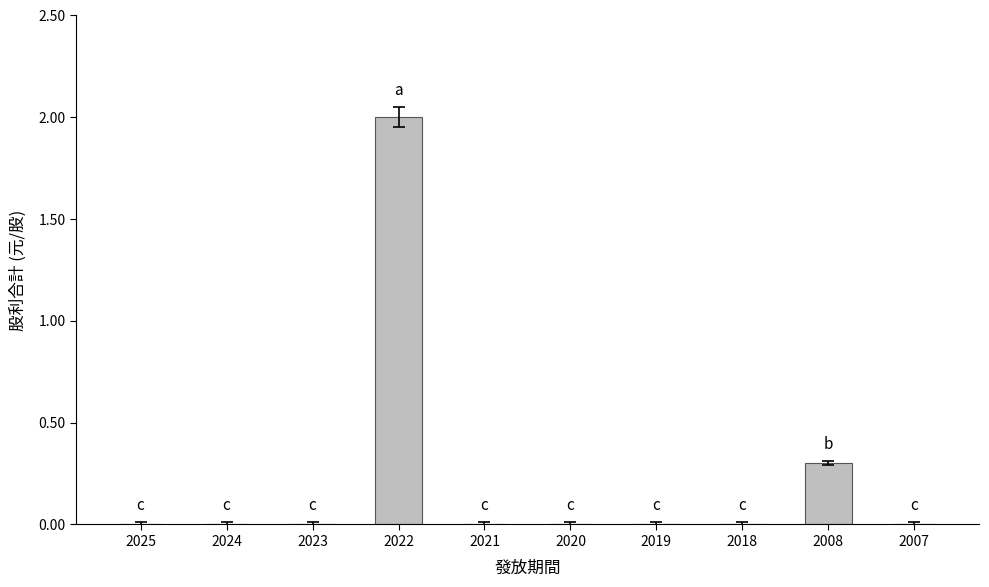

Reading left to right, list all the values displayed in this chart.

2025=0.0	2024=0.0	2023=0.0	2022=2.0	2021=0.0	2020=0.0	2019=0.0	2018=0.0	2008=0.3	2007=0.0